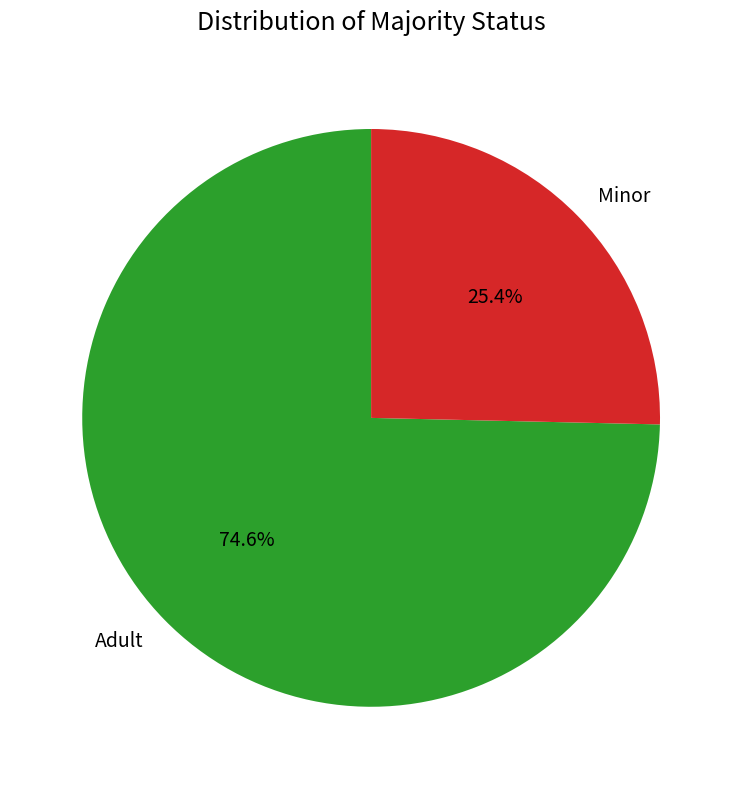

How many segments does this pie chart have?

2